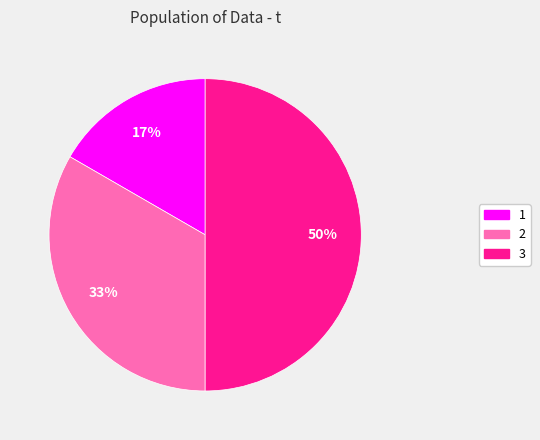

Is the sum of 3 and 1 greater than half?

Yes